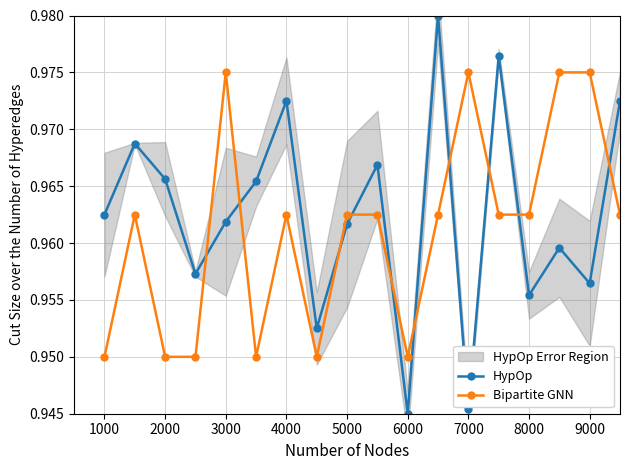

Which series has the largest range (max minus min)?

HypOp